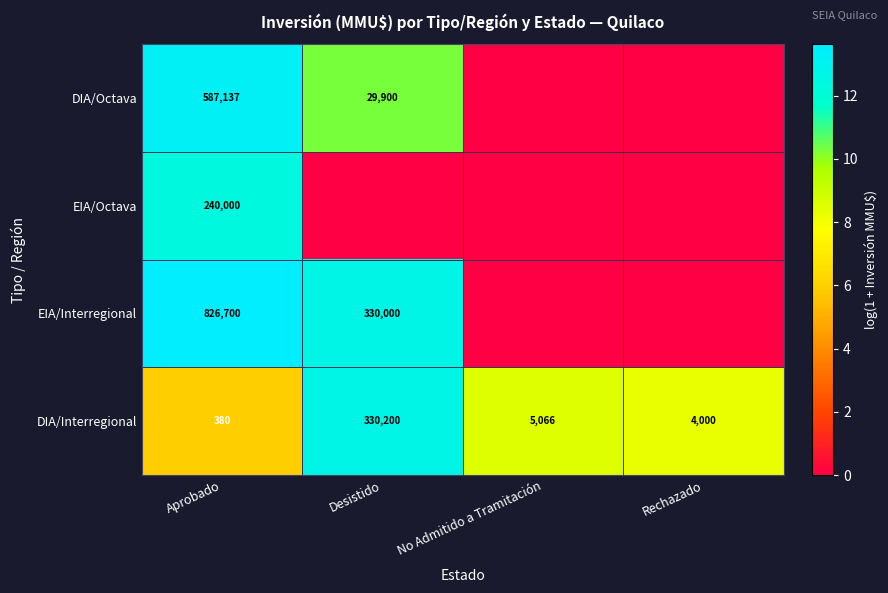

At Aprobado, list the series in order from largest to smallest.

EIA/Interregional, DIA/Octava, EIA/Octava, DIA/Interregional